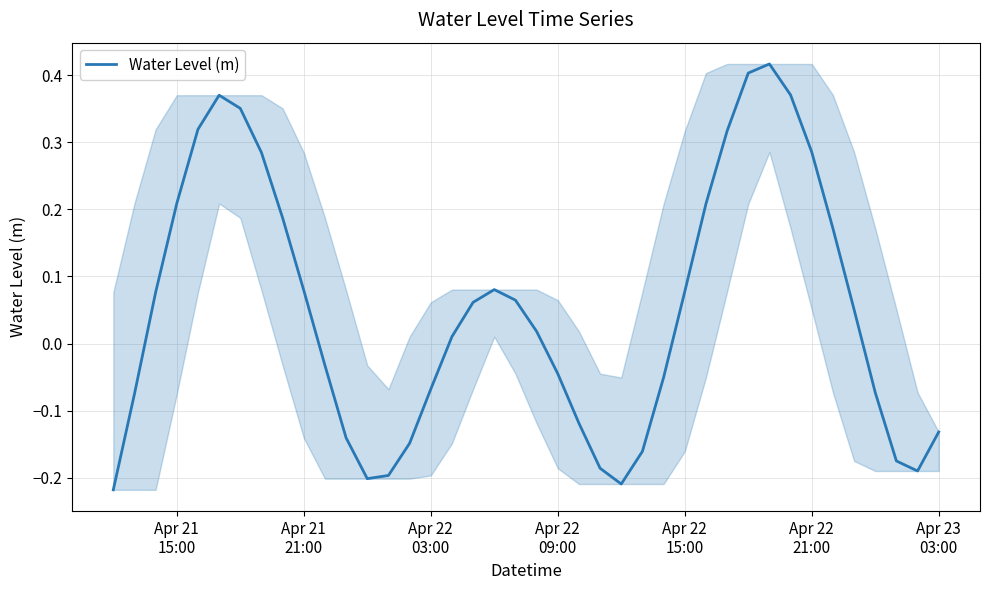

What is the difference between the maximum and minimum values?

0.6